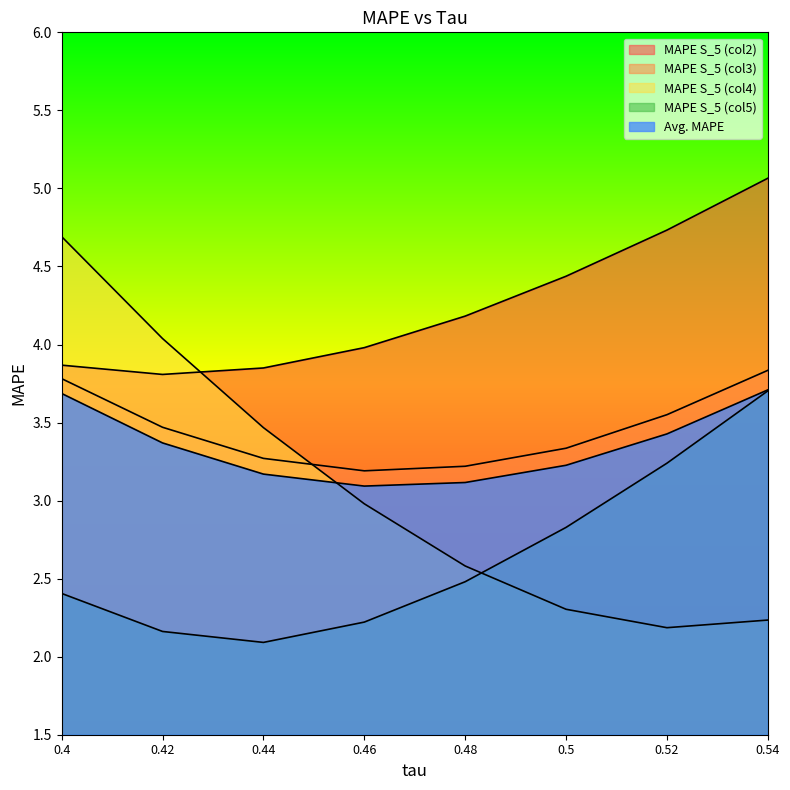

Rank the categories by MAPE S_5 (col4) value from lowest to highest.

0.52, 0.54, 0.5, 0.48, 0.46, 0.44, 0.42, 0.4